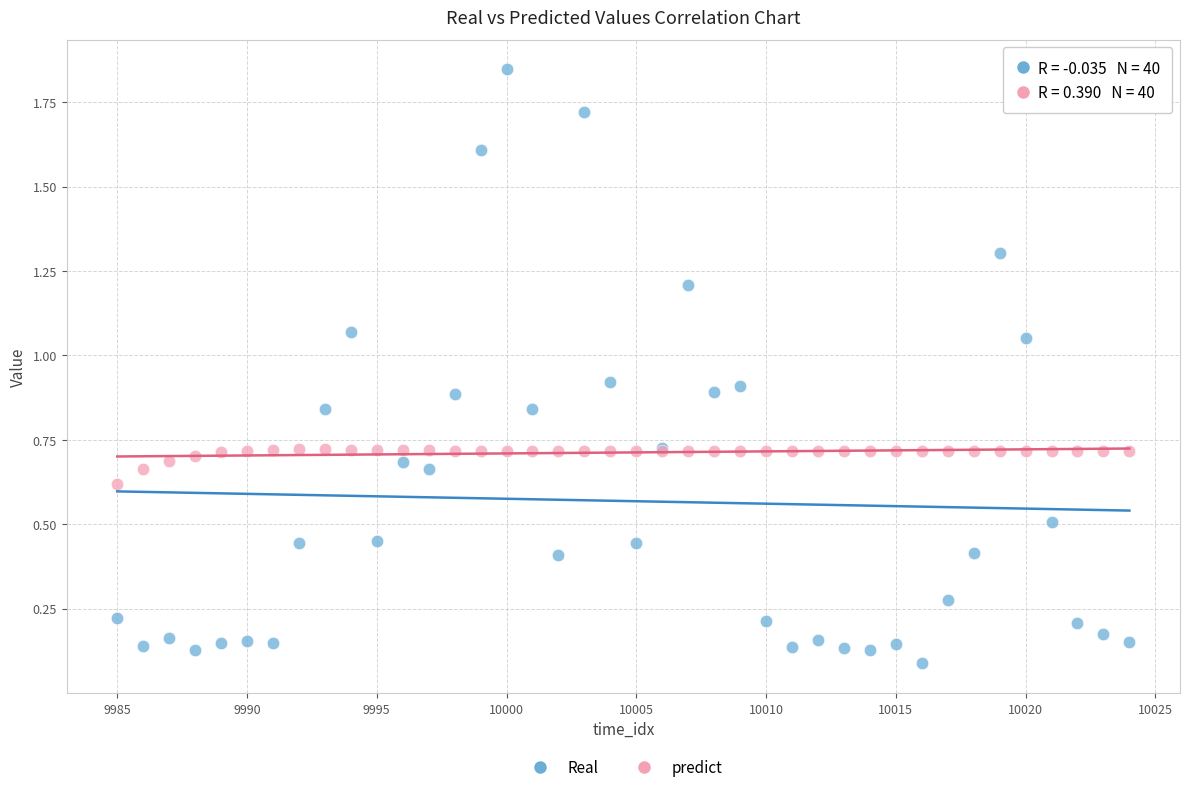

Which series has the widest spread of Y values?

Real